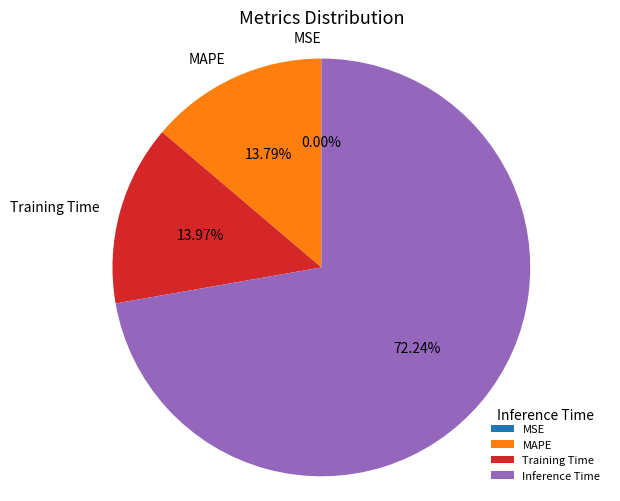

Does Inference Time account for over 50% of the chart?

Yes